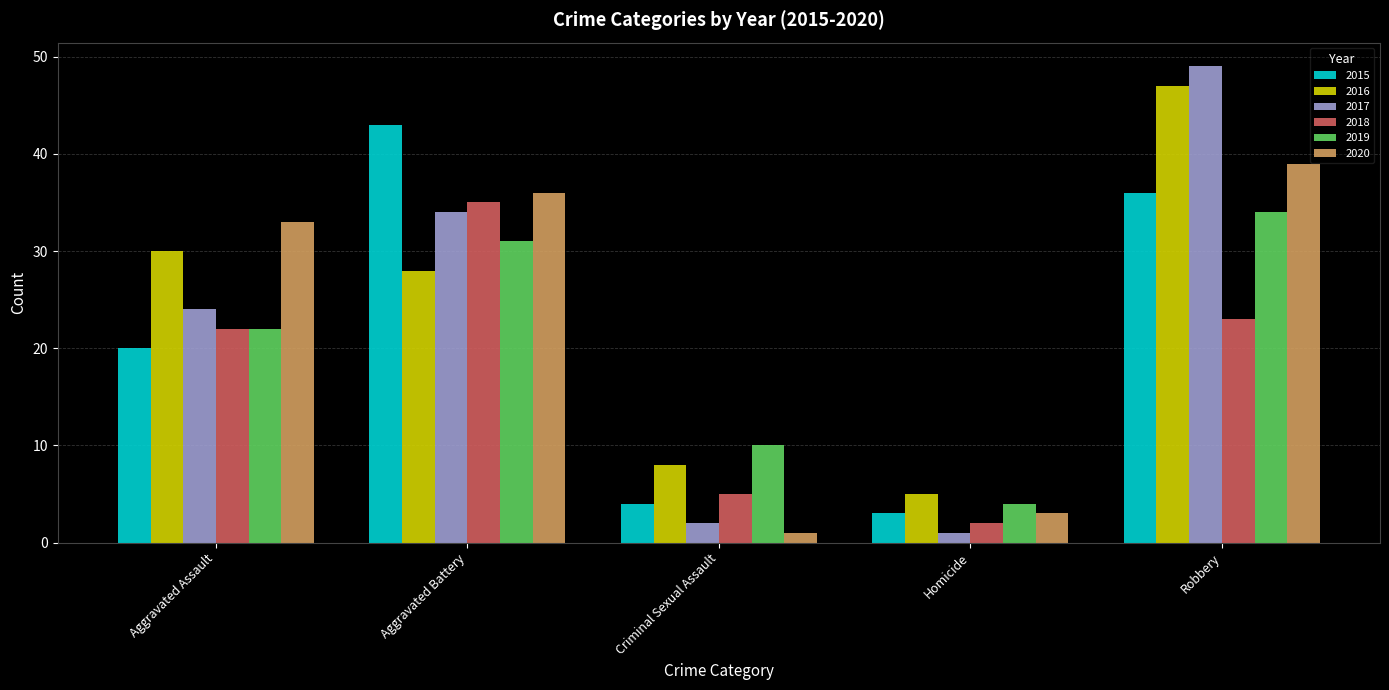

Reading left to right, what are all the values shown in this chart?

2015: Aggravated Assault=20	Aggravated Battery=43	Criminal Sexual Assault=4	Homicide=3	Robbery=36
2016: Aggravated Assault=30	Aggravated Battery=28	Criminal Sexual Assault=8	Homicide=5	Robbery=47
2017: Aggravated Assault=24	Aggravated Battery=34	Criminal Sexual Assault=2	Homicide=1	Robbery=49
2018: Aggravated Assault=22	Aggravated Battery=35	Criminal Sexual Assault=5	Homicide=2	Robbery=23
2019: Aggravated Assault=22	Aggravated Battery=31	Criminal Sexual Assault=10	Homicide=4	Robbery=34
2020: Aggravated Assault=33	Aggravated Battery=36	Criminal Sexual Assault=1	Homicide=3	Robbery=39